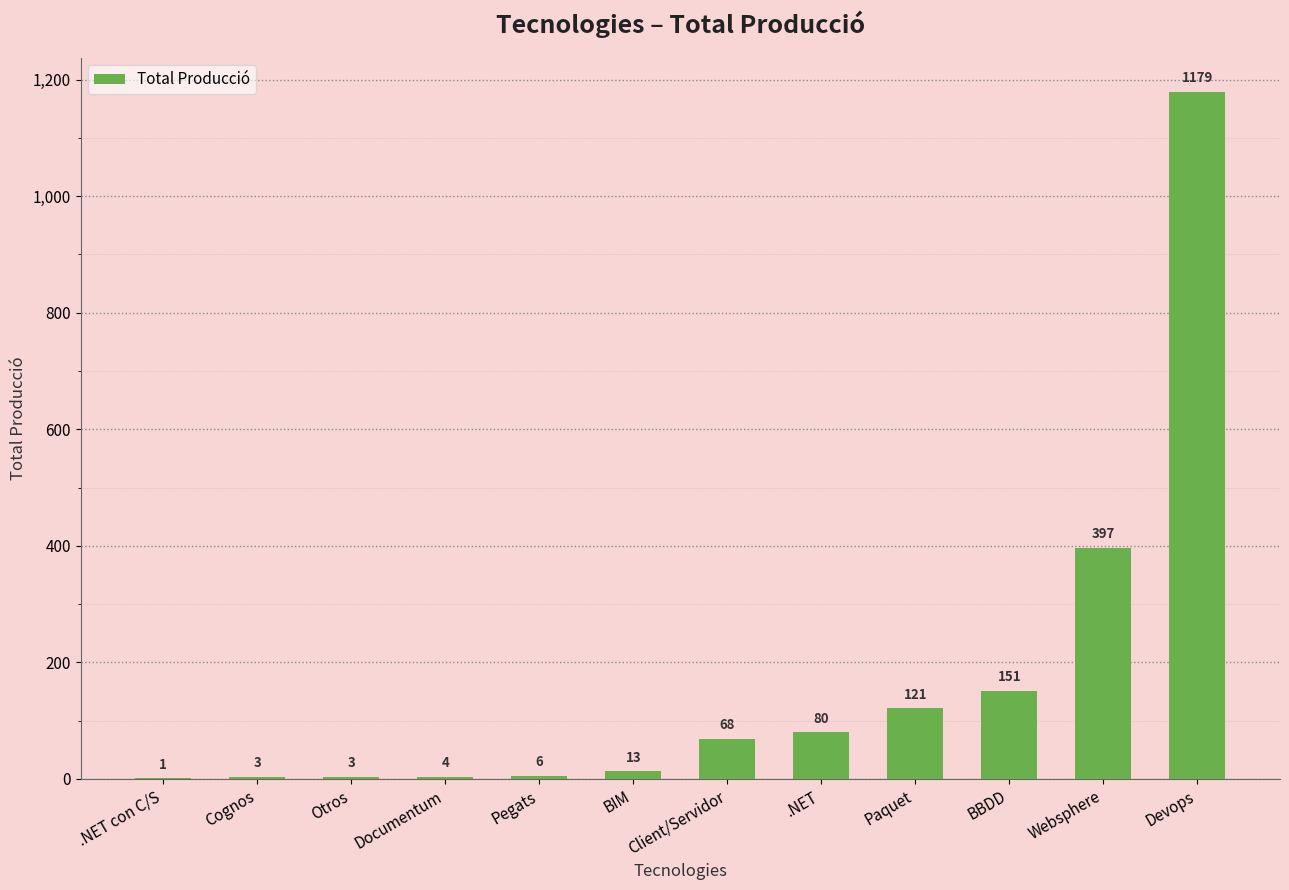

Where is the data nearest to the value 590?

Websphere